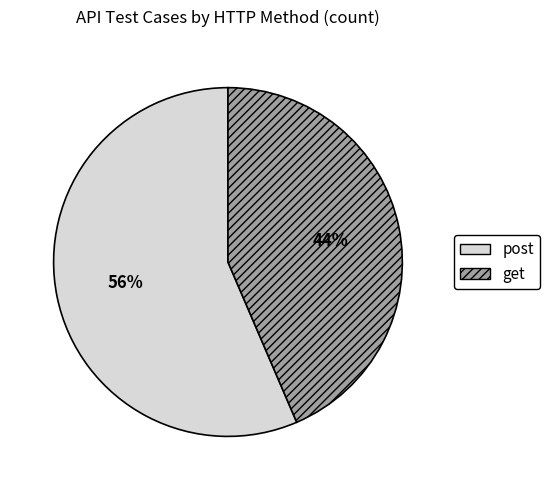

Which slice is the largest?

post